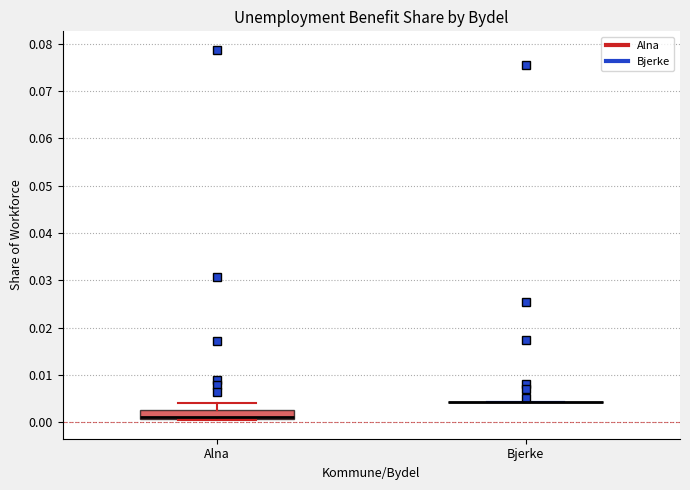

Reading left to right, transcribe this box plot: for each box, give where its median line is, the range the box spans, and where its two whiskers end, as read against the y-axis. The values are not printed on the chart, so give them approximately, as read against the axis.

Alna: median 0.001 (drawn on the box's lower edge), box 0.001 to 0.003, whiskers 0.000 to 0.004
Bjerke: box collapsed to a line at 0.004, whiskers 0.004 to 0.004